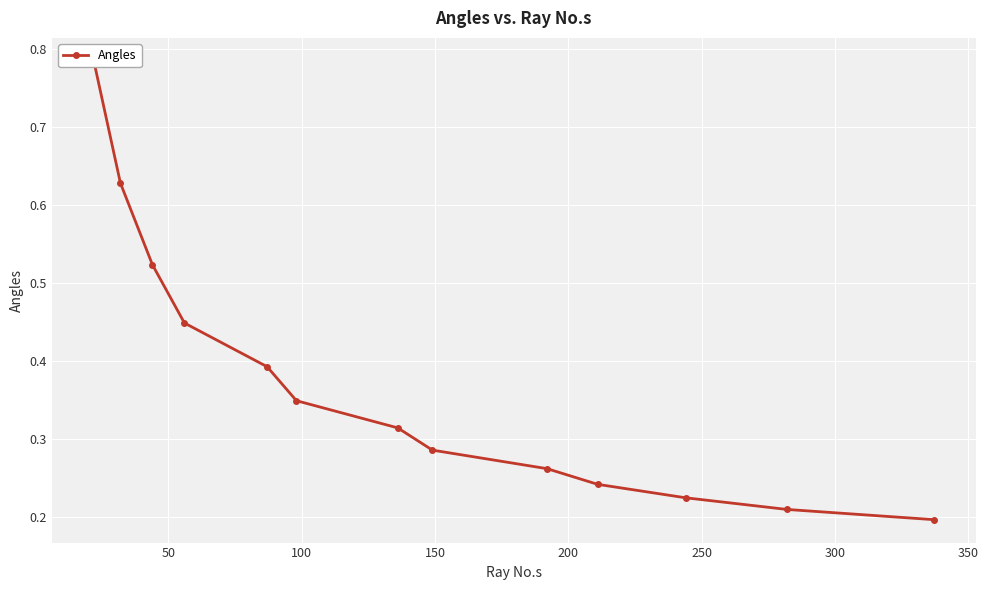

True or false: the data shows 1.0 at 0.

False